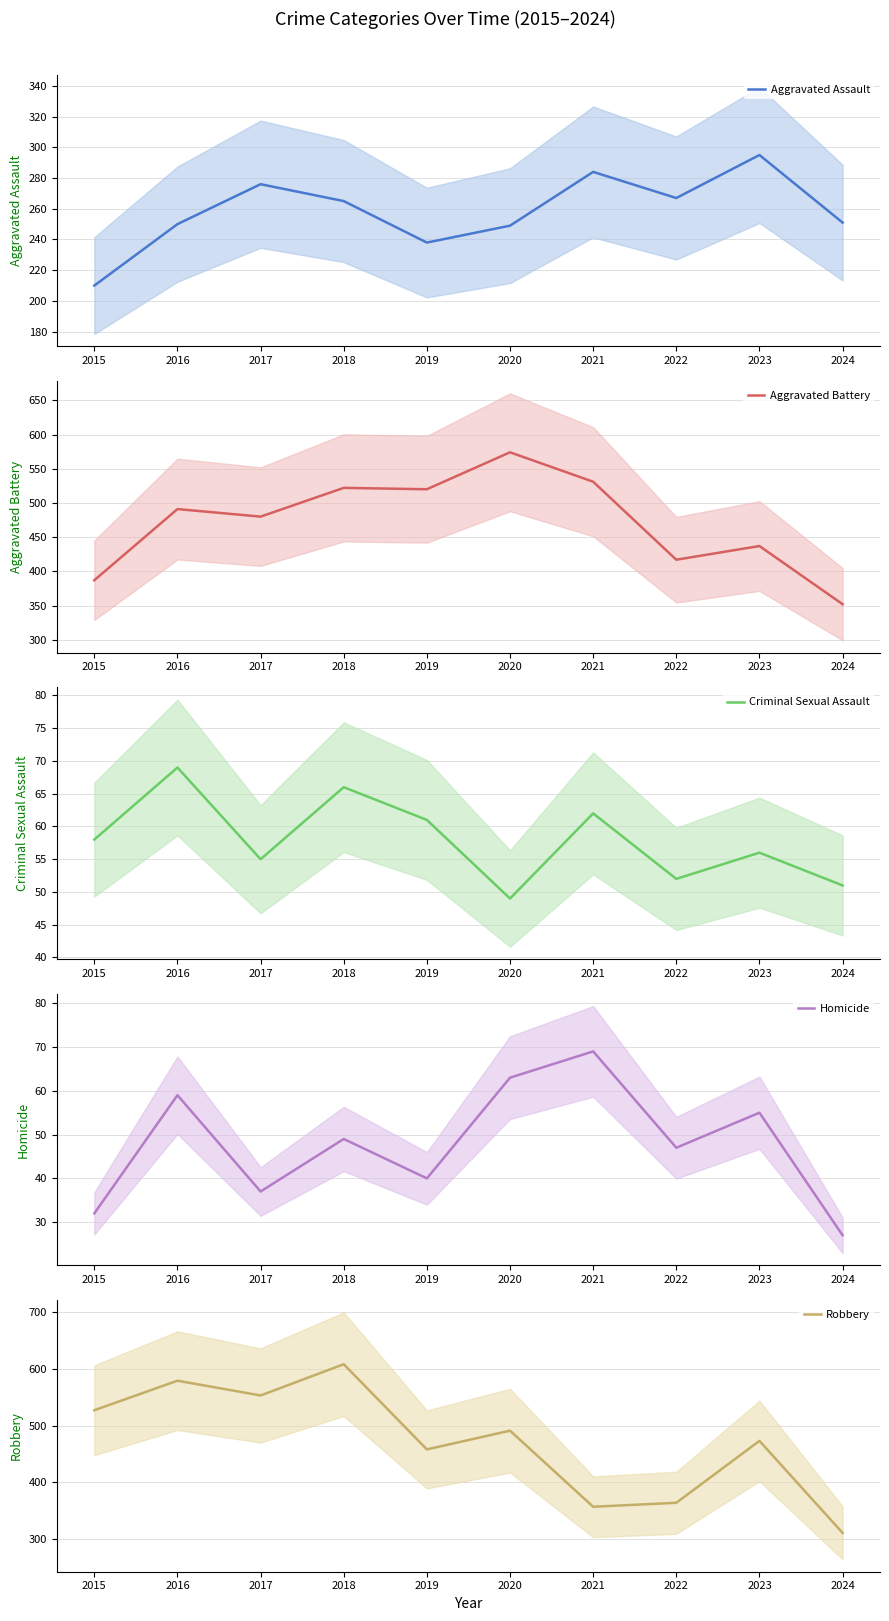

What are all the series names shown in the legend?

Aggravated Assault, Aggravated Battery, Criminal Sexual Assault, Homicide, Robbery